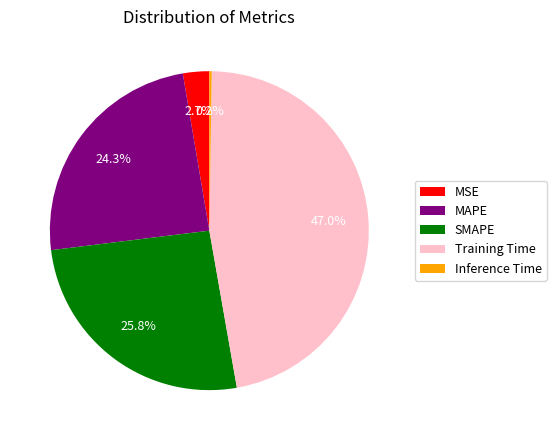

To the nearest percent, what percentage of the pie is SMAPE?

26%